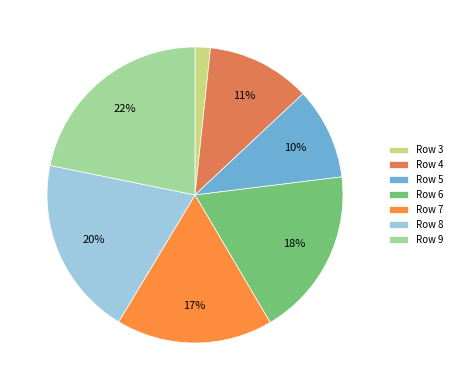

Does Row 7 account for over 50% of the chart?

No